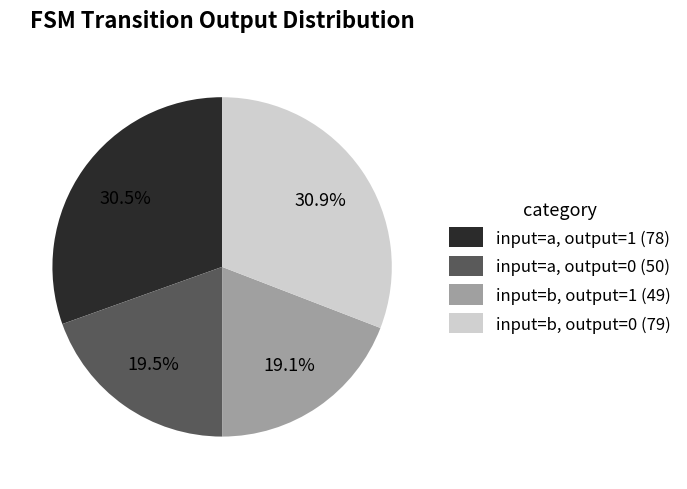

Is input=b, output=0 the majority of the pie?

No